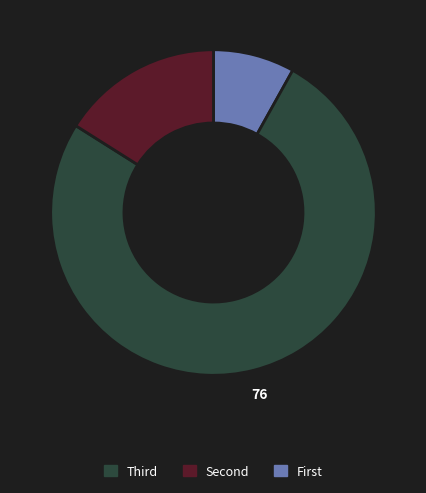

Is there a majority slice in this chart?

Yes